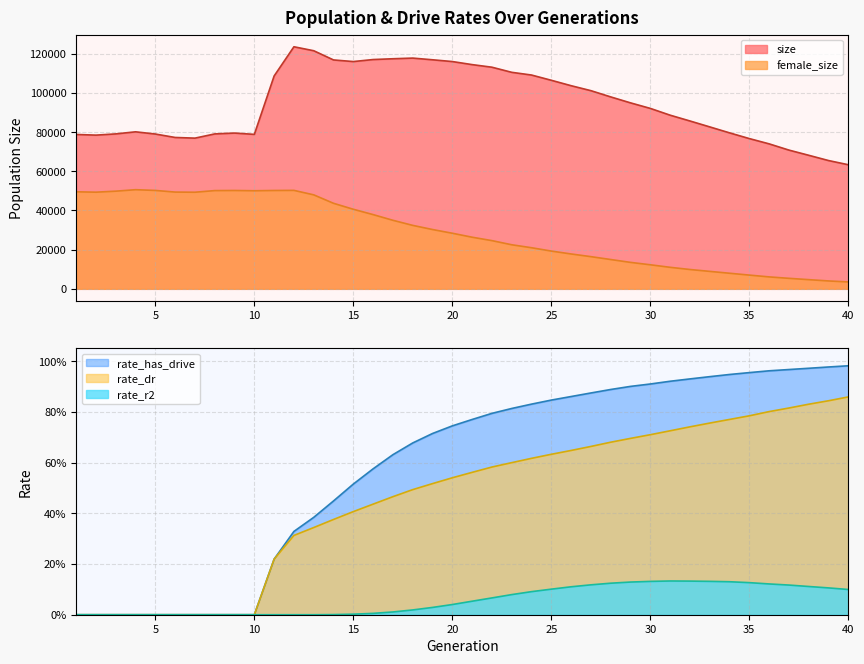

Is it true that rate_has_drive equals 0.0 at 2?

True